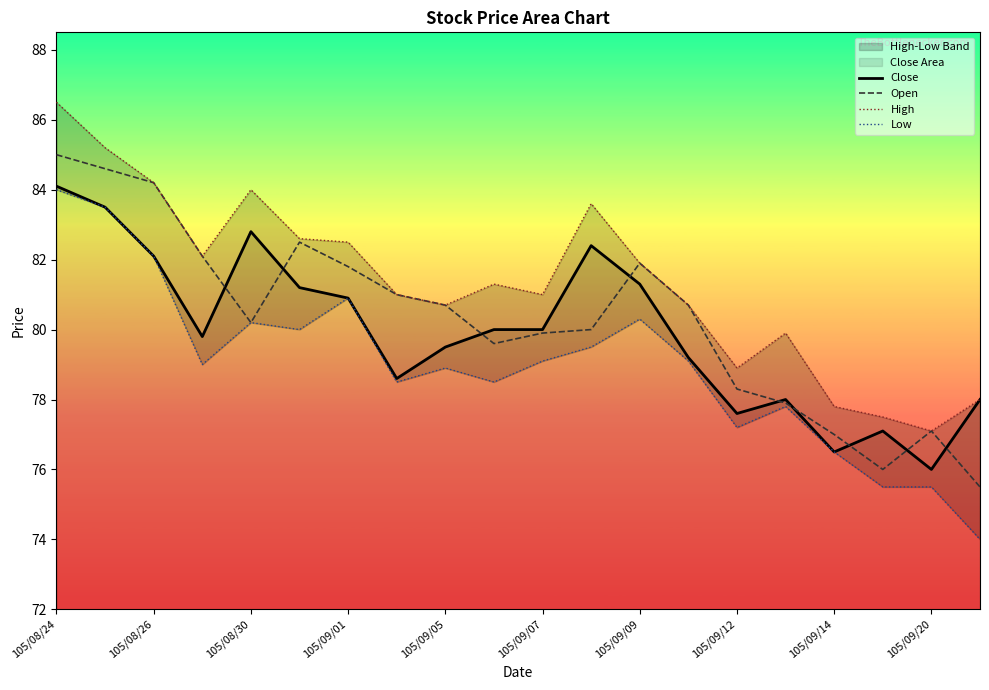

How many data points in Open are less than 80?

8